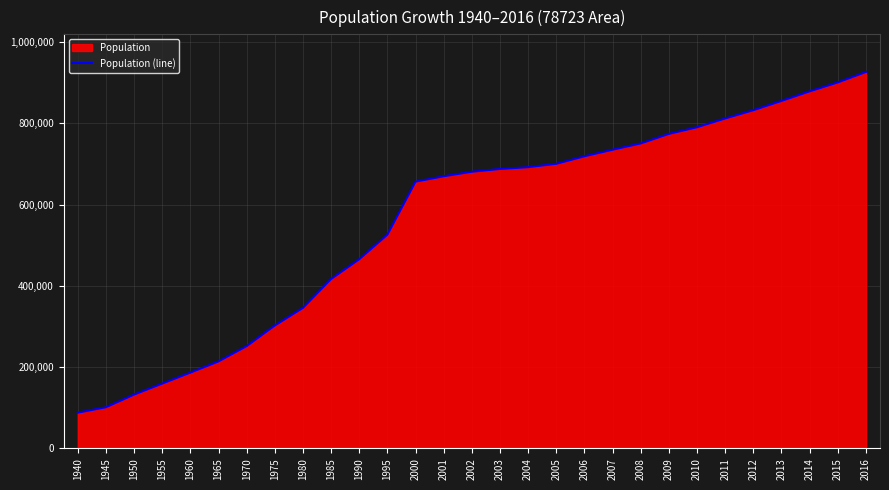

What is the value of the 28th point from the left?

900701